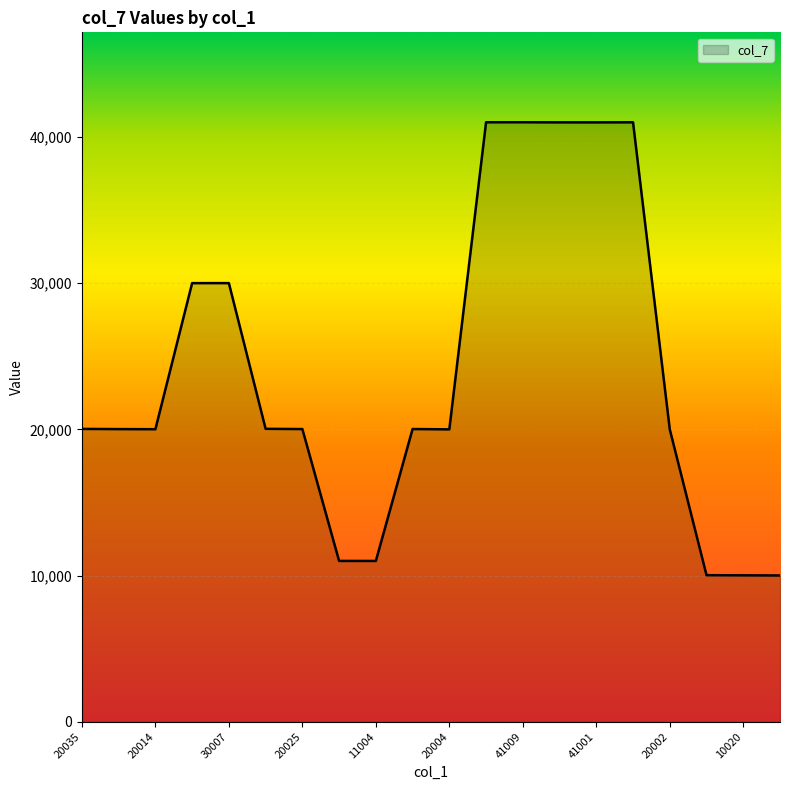

What is the maximum value shown in the chart?

41009